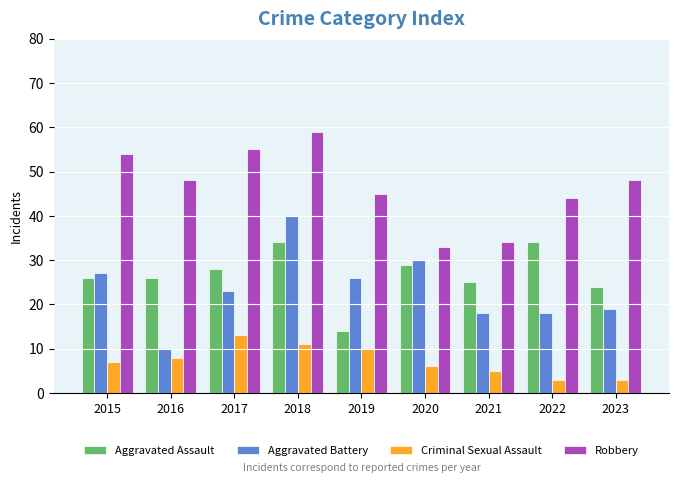

What is the difference between the Aggravated Battery values at 2020 and 2015?

3